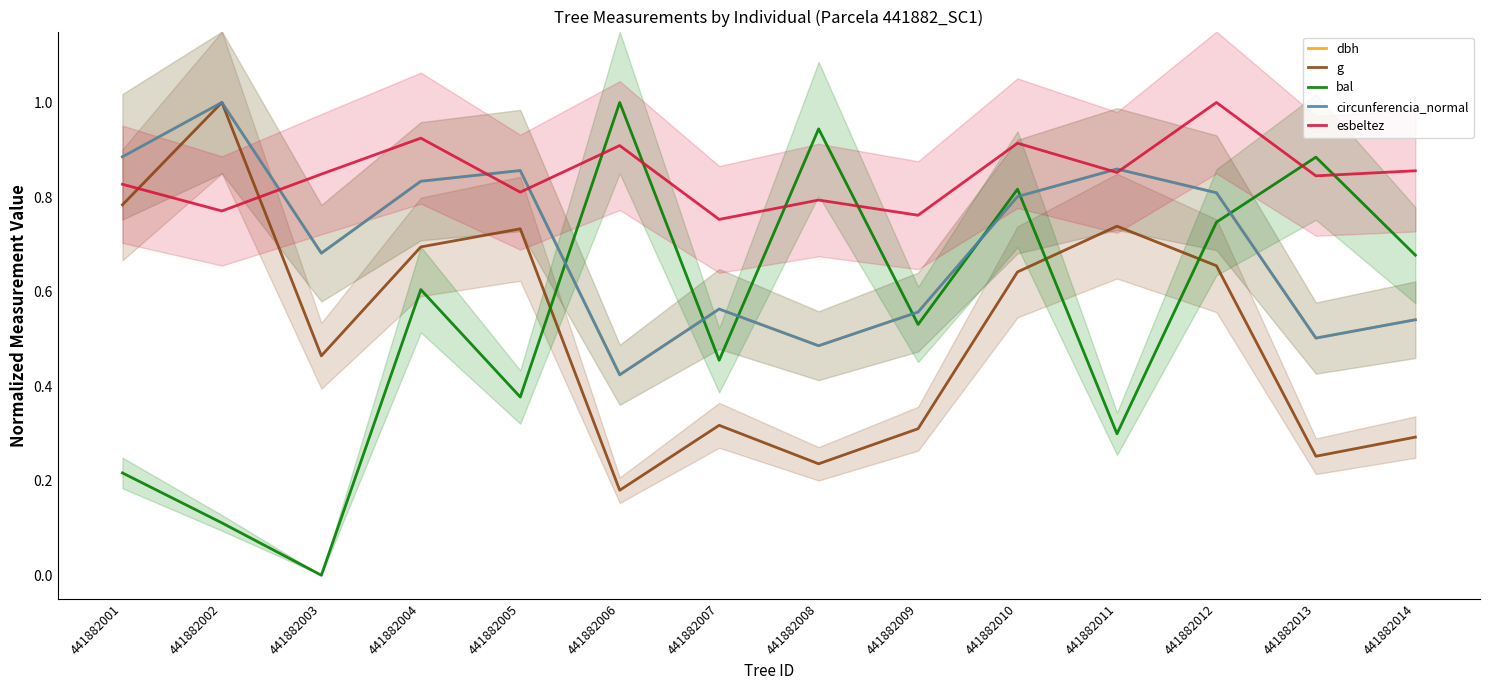

Between 441882004 and 441882014, which series saw the biggest shift?

g